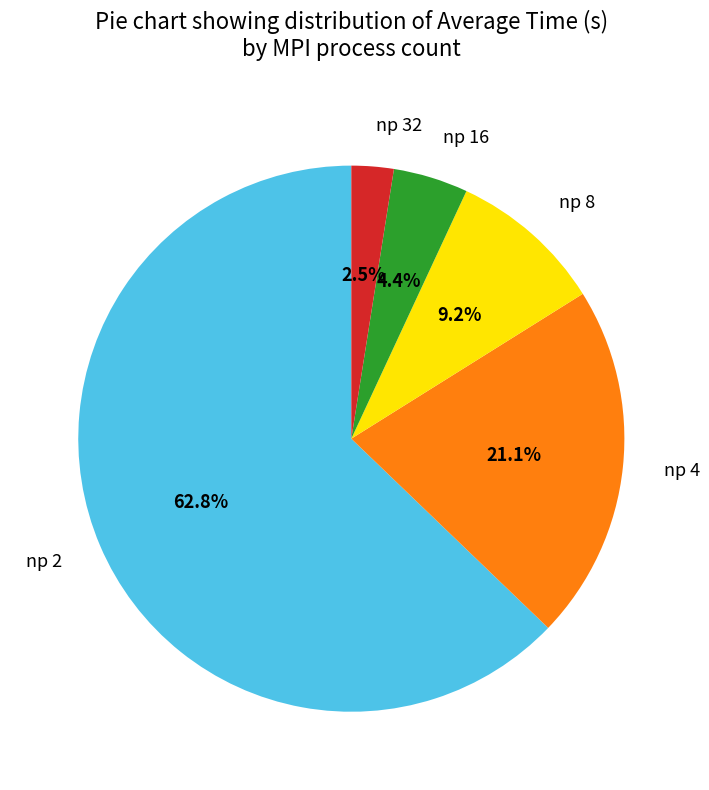

What is the total percentage of np 32 and np 2?

65.3%